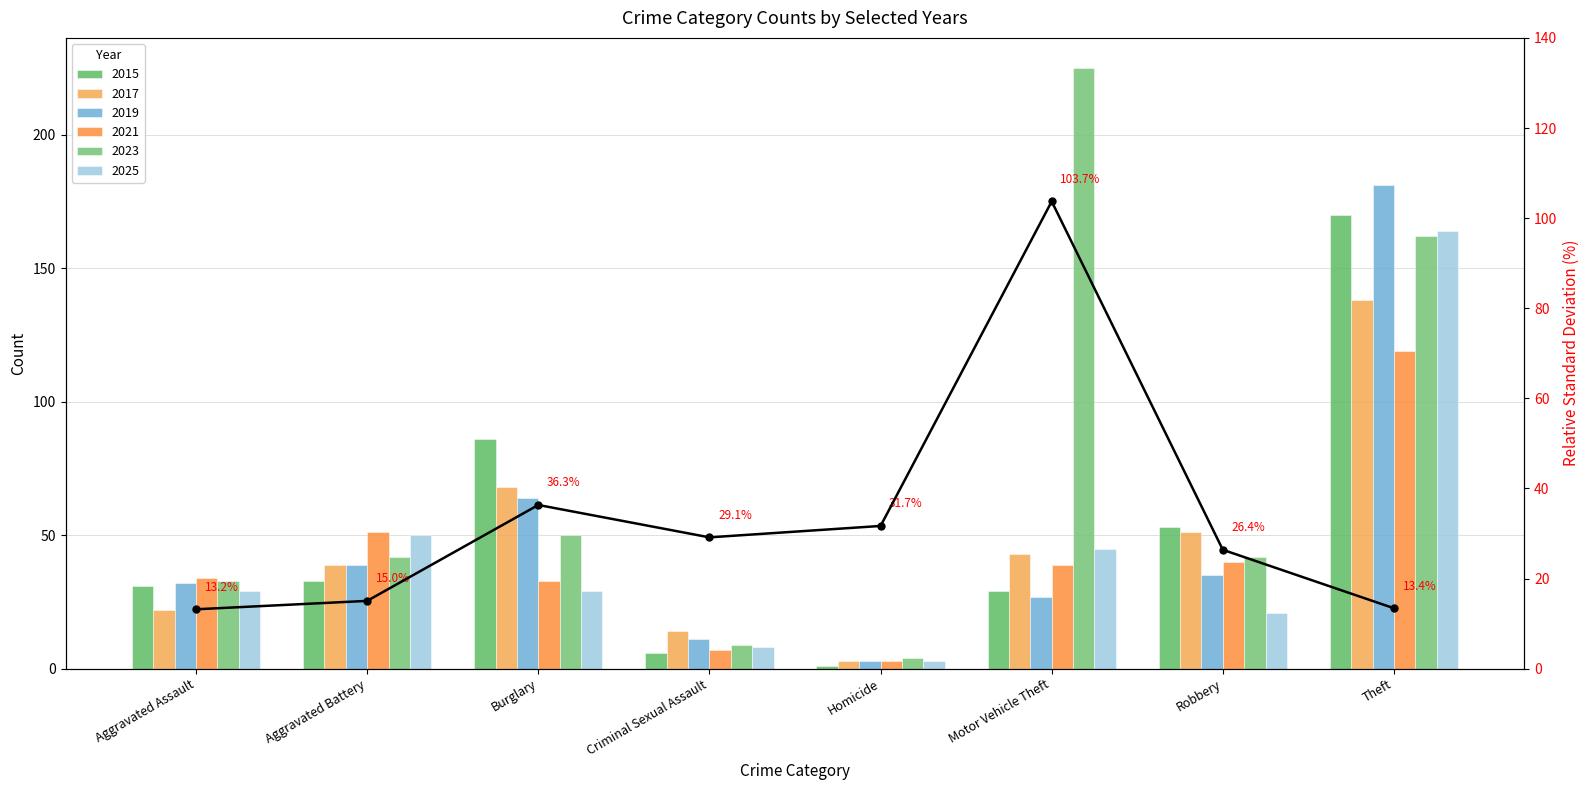

At Aggravated Assault, list the series in order from smallest to largest.

2017, 2025, 2015, 2019, 2023, 2021